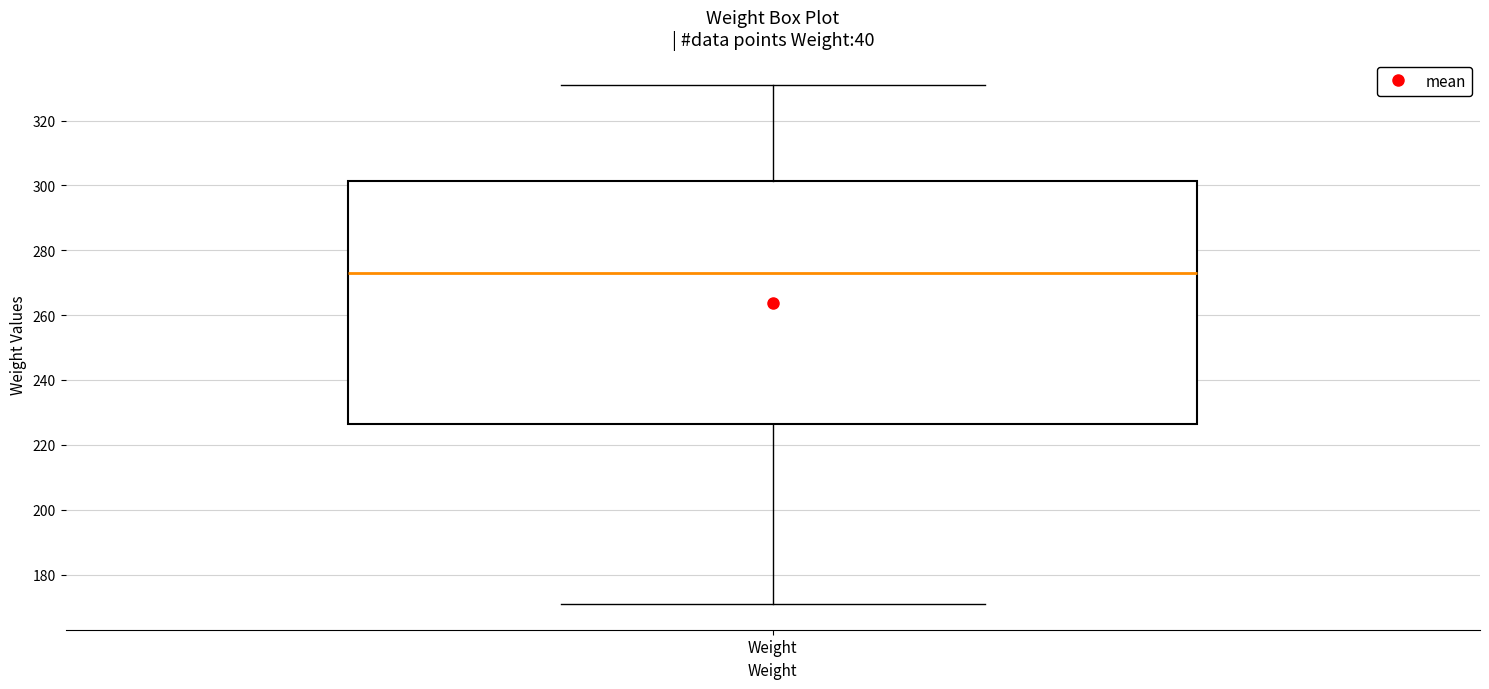

Where is the upper edge of the box for Weight on the y-axis? The values are not printed on the chart, so give them approximately, as read against the axis.

302